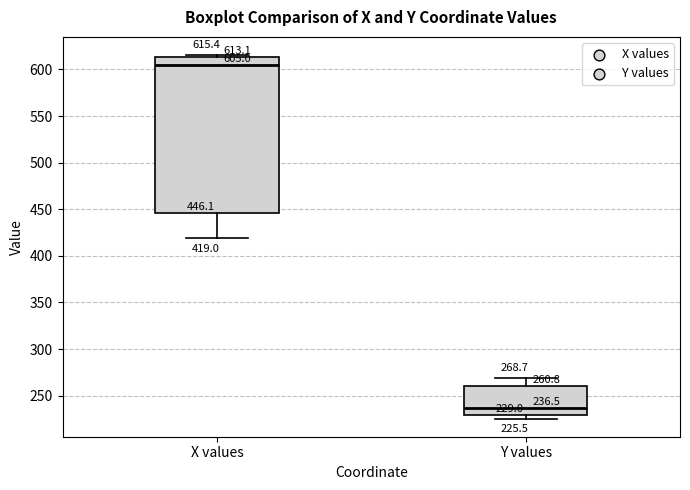

Which box is the tallest, from its lower edge to its upper edge?

X values